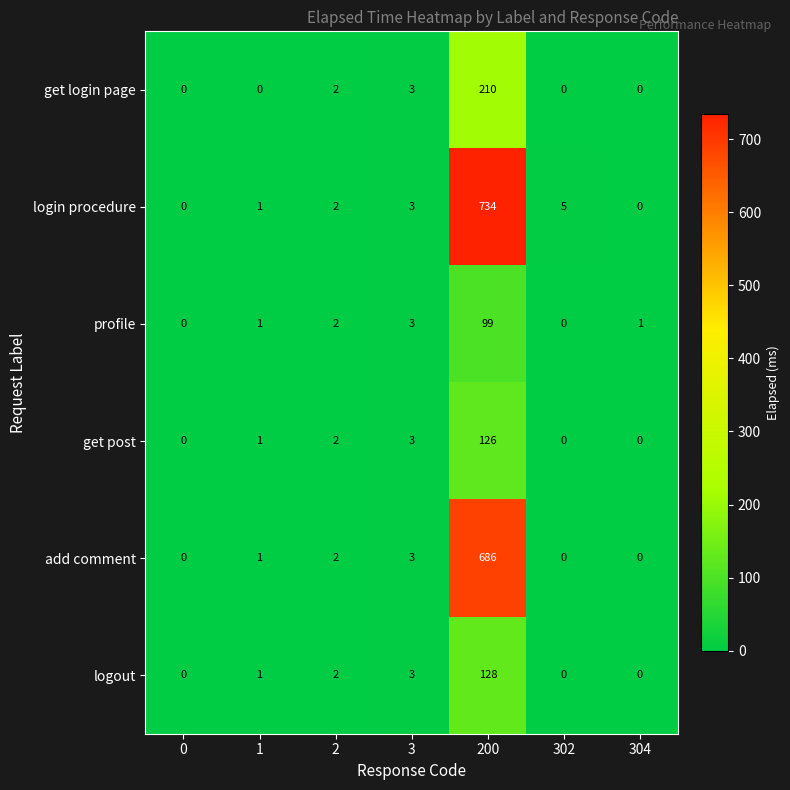

The value of profile at 3 is 3. True or false?

True